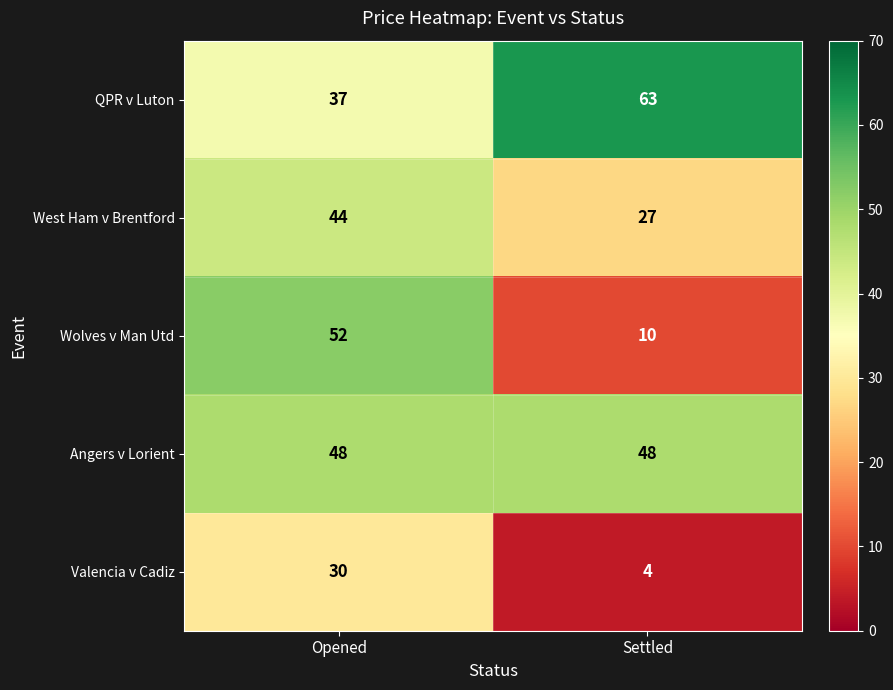

Between Opened and Settled, which series saw the biggest shift?

Wolves v Man Utd